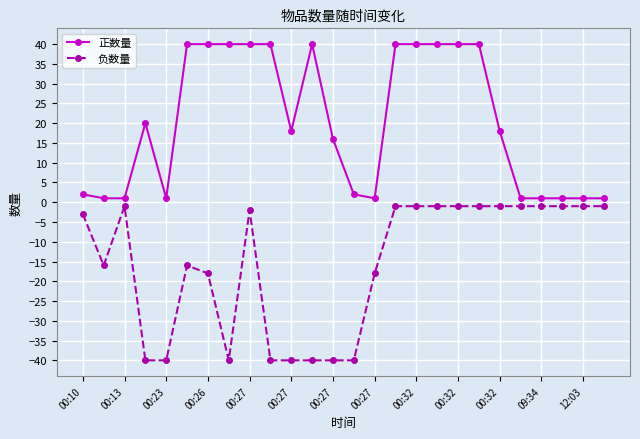

What is the lowest value of the 负数量 series?

-40